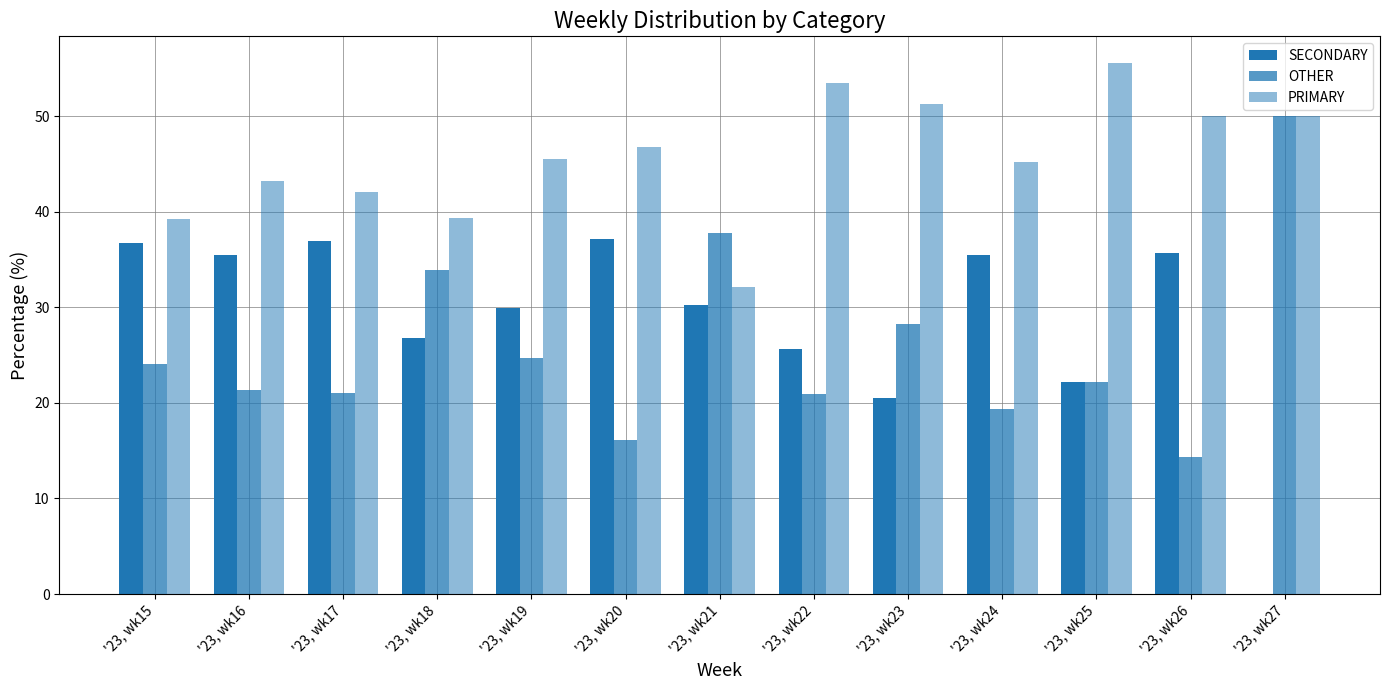

Which category has the highest value in the OTHER series?

'23, wk27